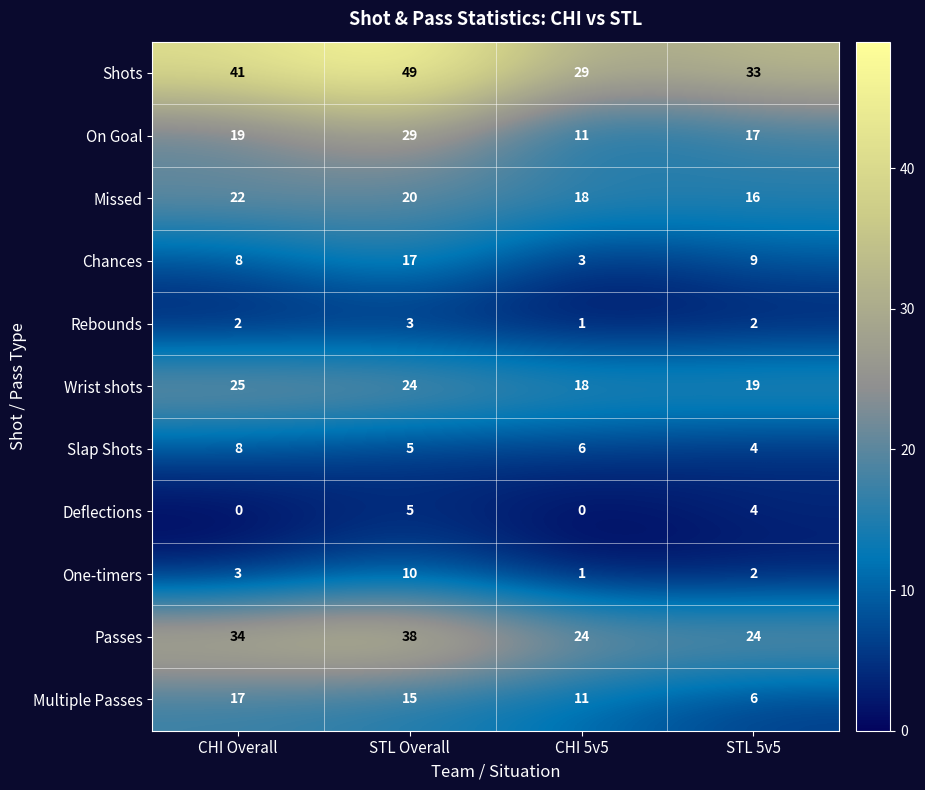

What is the lowest value of the Shots series?

29